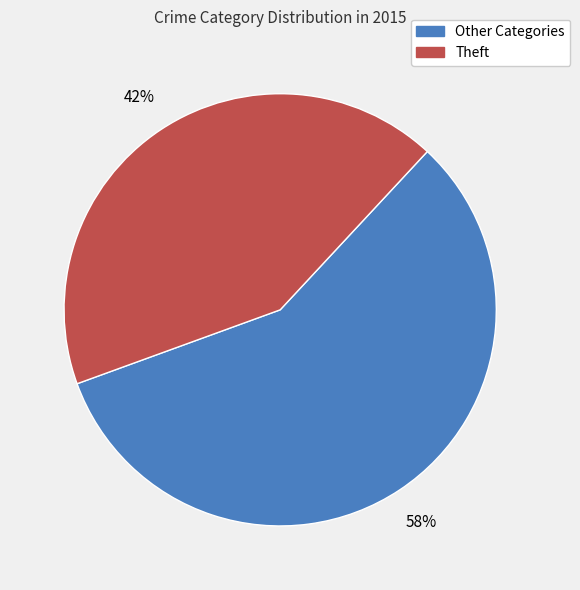

Is Other Categories the majority of the pie?

Yes